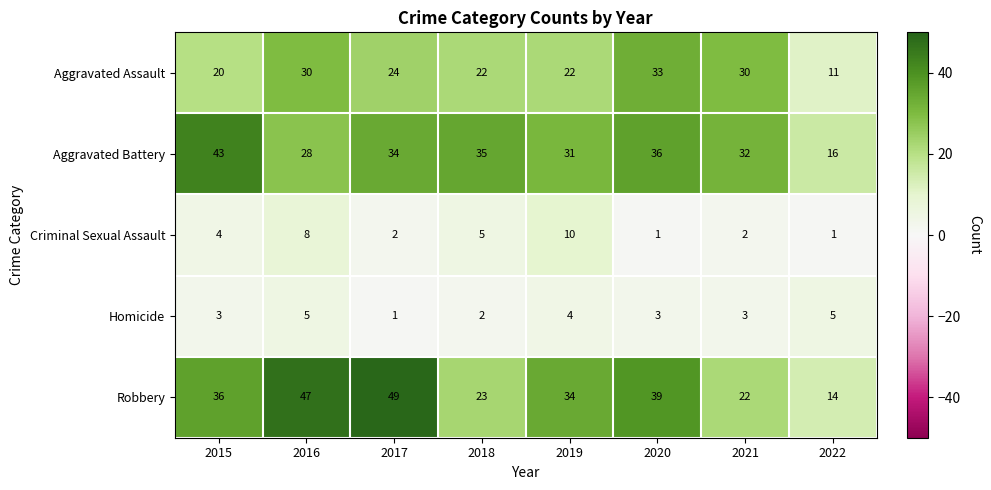

What is the total value across all series at 2017?

110